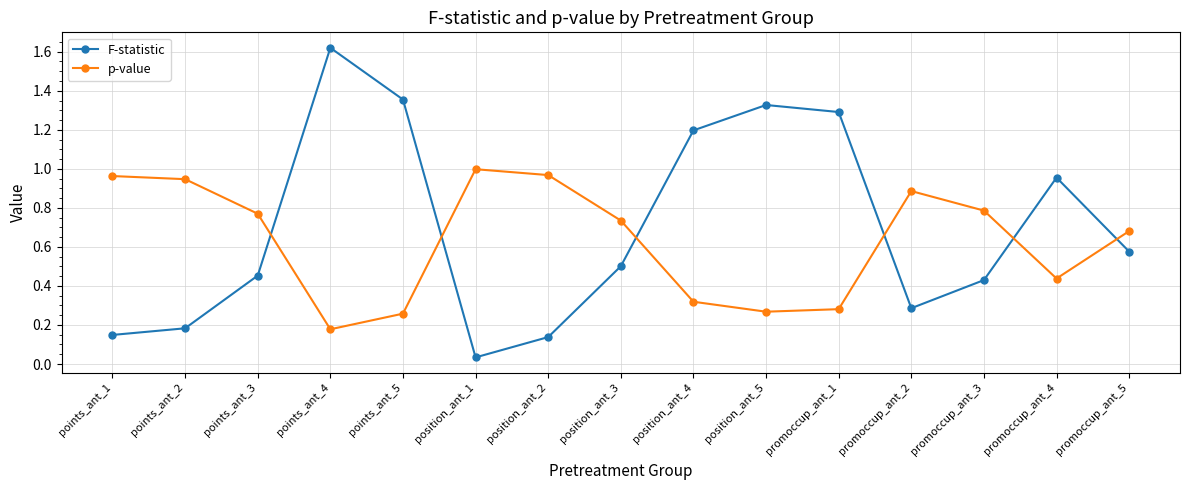

At which category is the sum across all series the highest?

points_ant_4